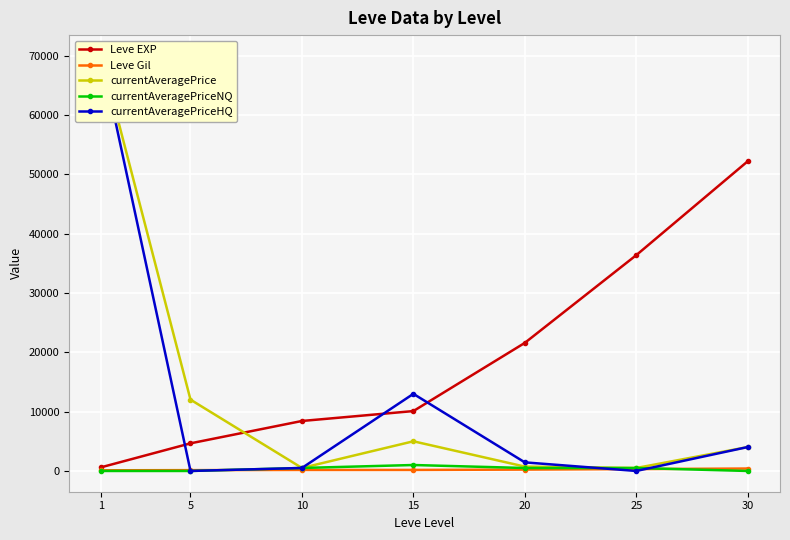

Which series has the widest spread of values?

currentAveragePriceHQ